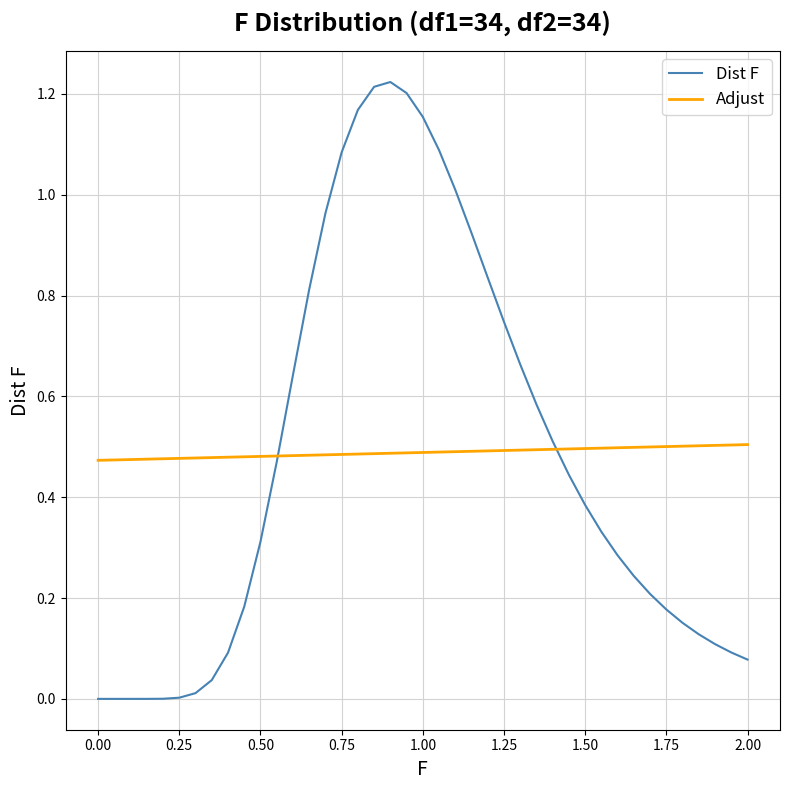

List the series in order of their peak value, highest first.

Dist F, Adjust